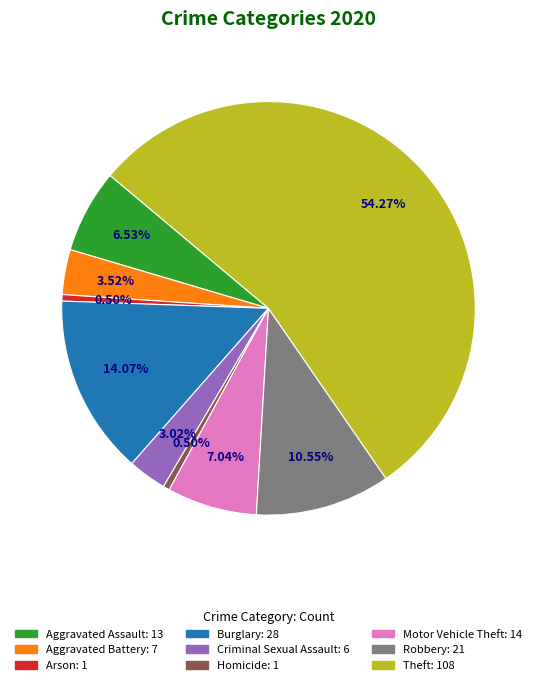

Is Theft the majority of the pie?

Yes